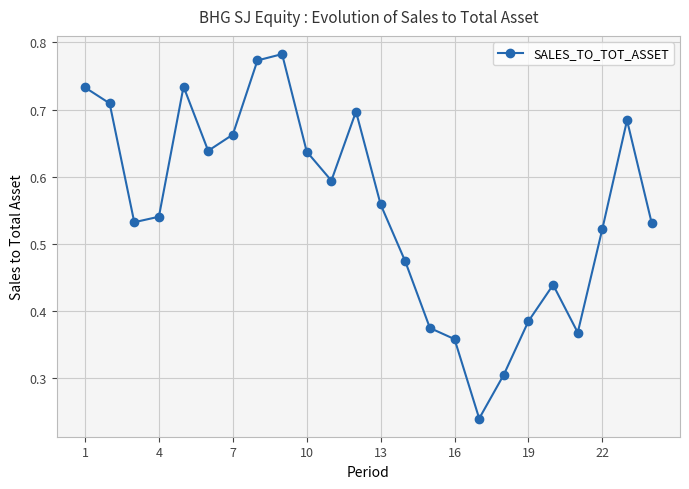

How many points are higher than both their immediate neighbors (excluding endpoints)?

5